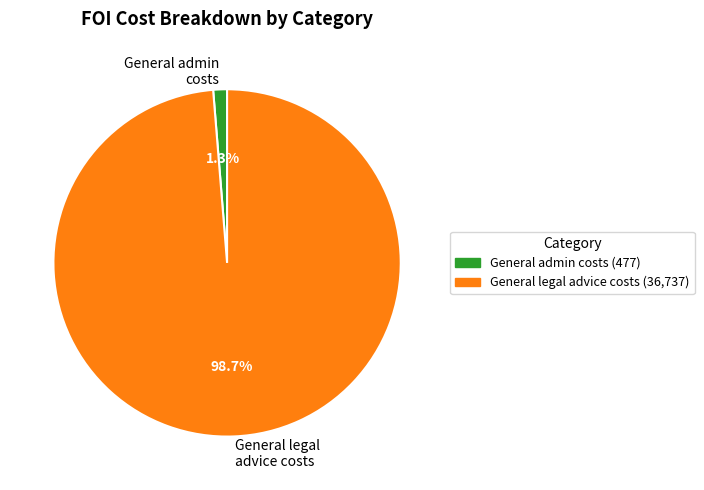

How many slices are in this pie chart?

2